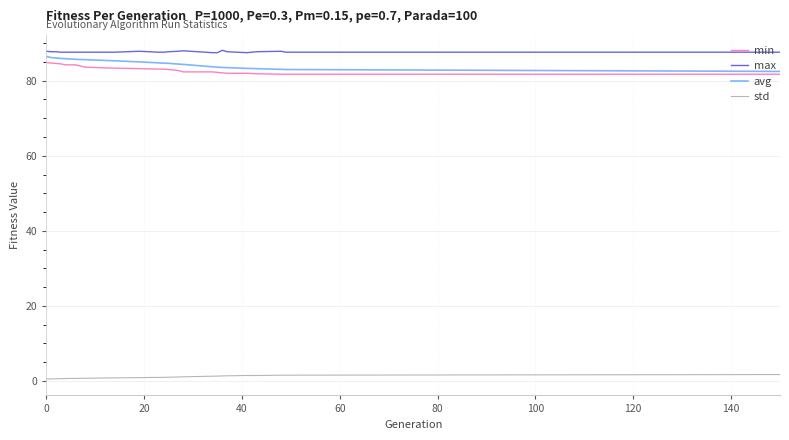

True or false: min and std cross at least once.

False